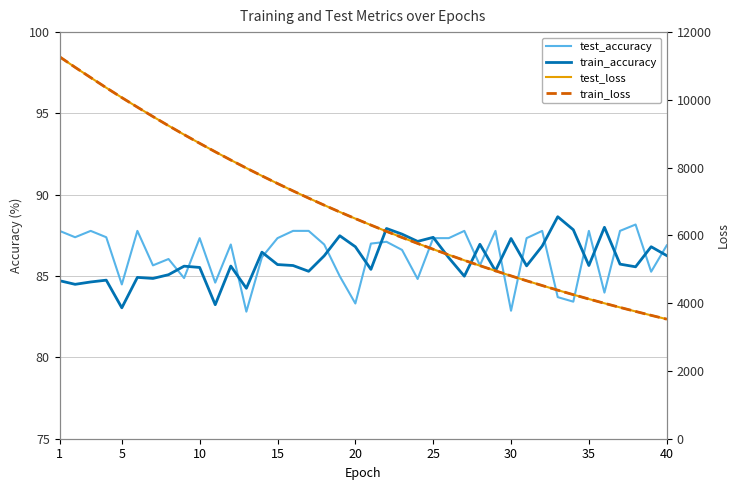

What is the average value of the train_loss series?

6750.4